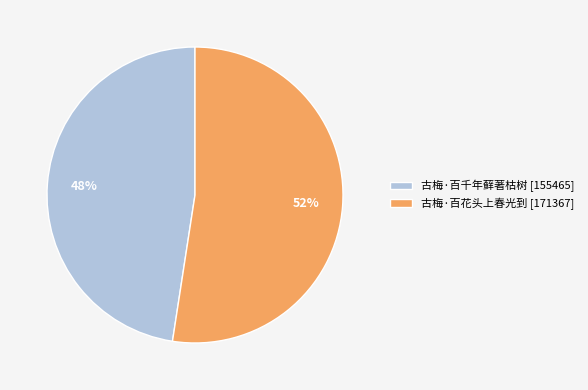

To the nearest percent, what is the average slice percentage?

50%